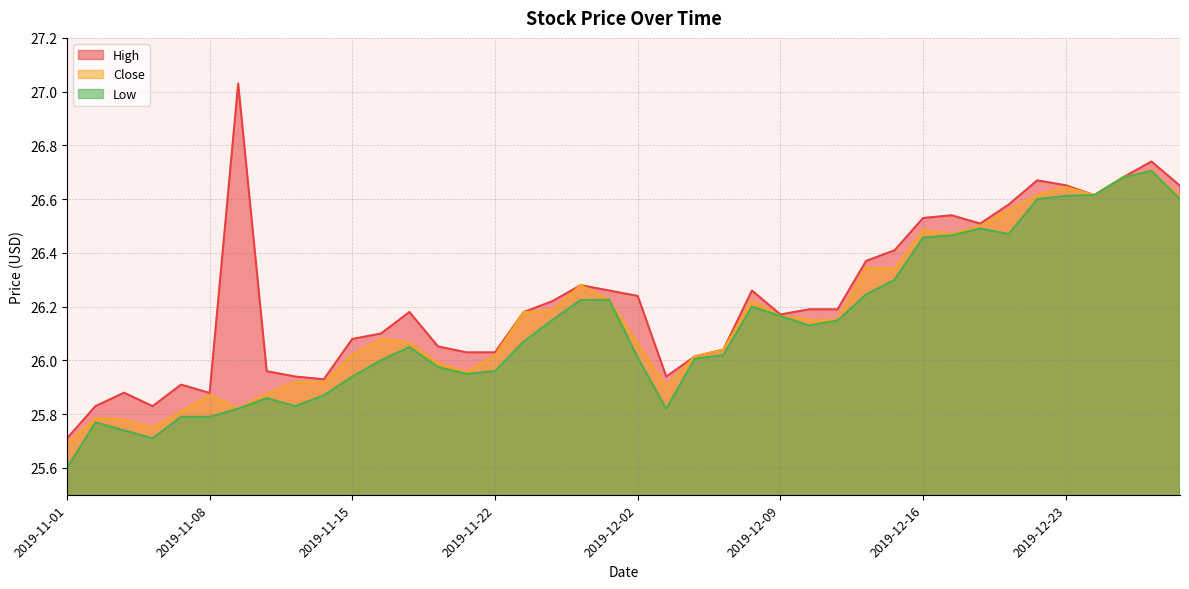

The value of Low at 2019-11-06 is 8.3. True or false?

False